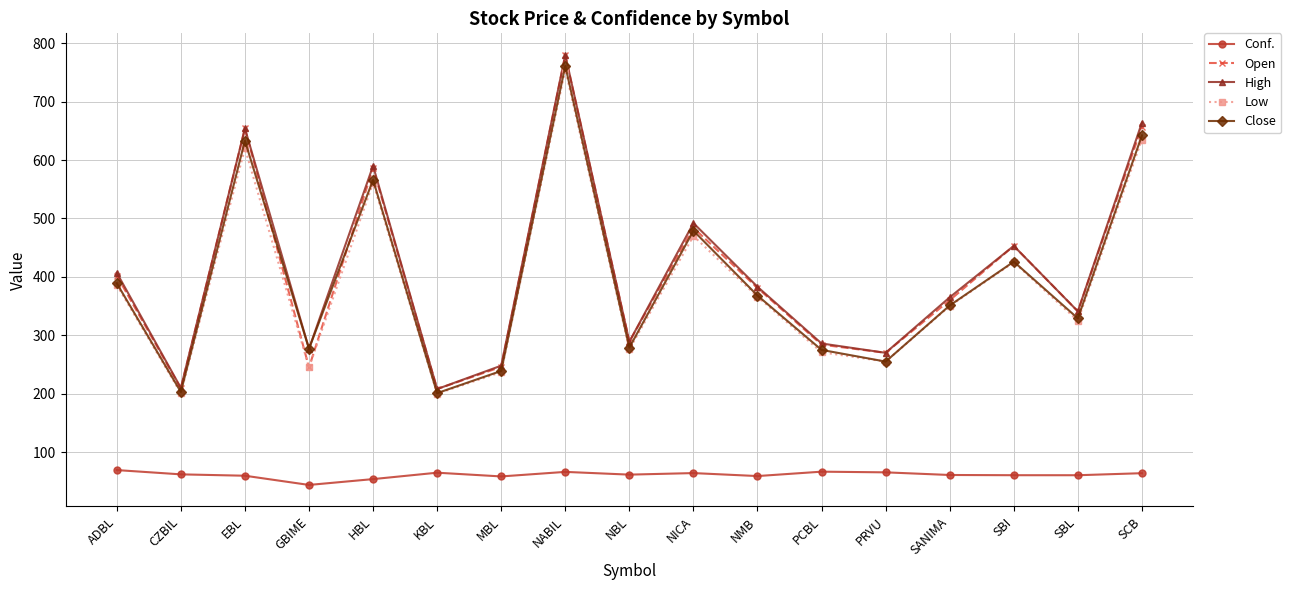

True or false: Conf. and High cross at least once.

False